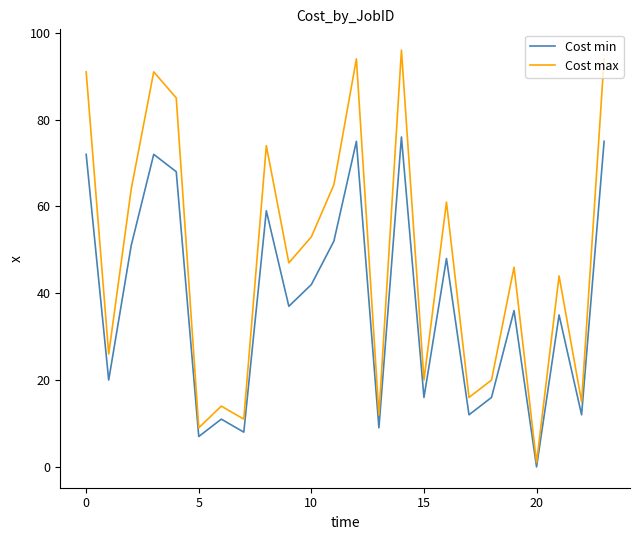

How many series are shown in this chart?

2